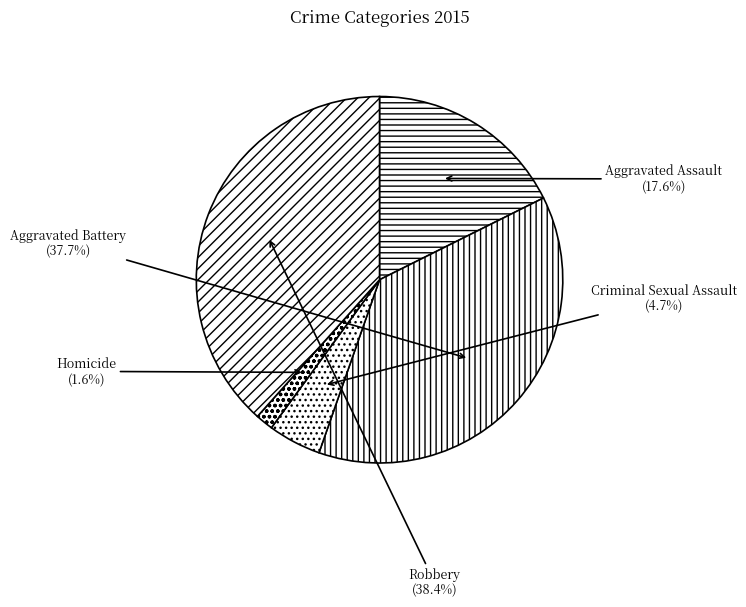

Does any single category account for the majority?

No